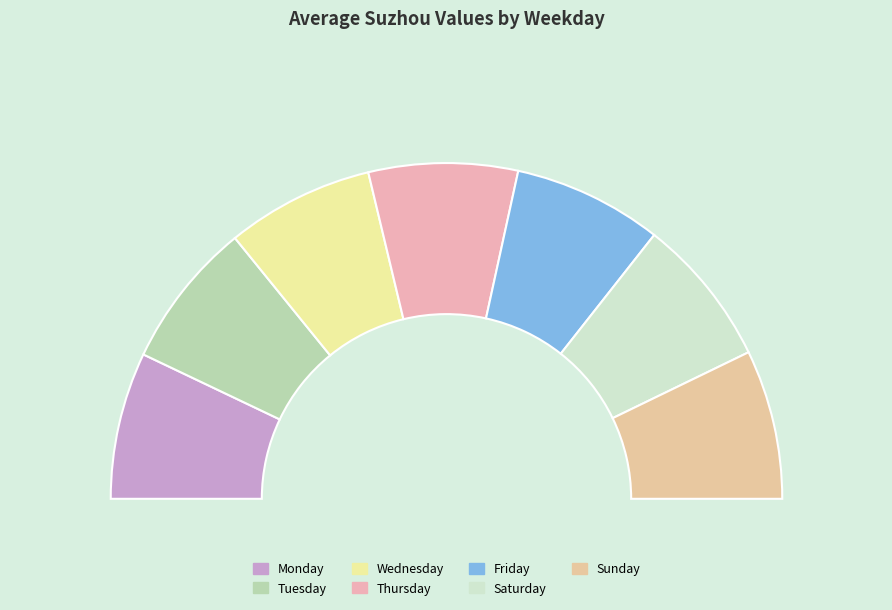

To the nearest percent, what percentage of the pie is Wednesday?

14%